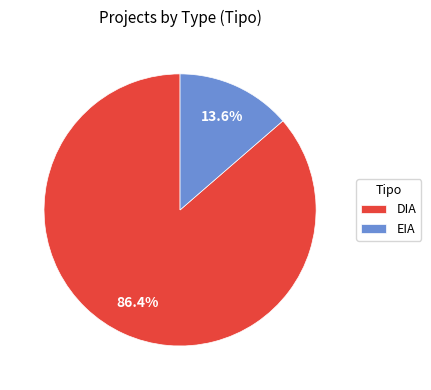

Which slice represents more than half of the pie?

DIA